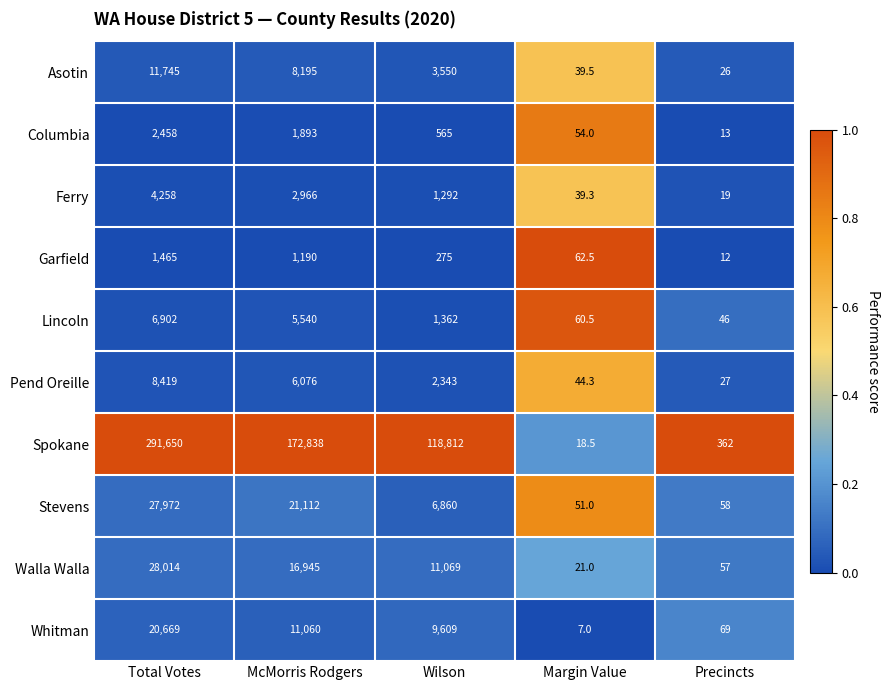

The value of Lincoln at Wilson is 1828.2. True or false?

False